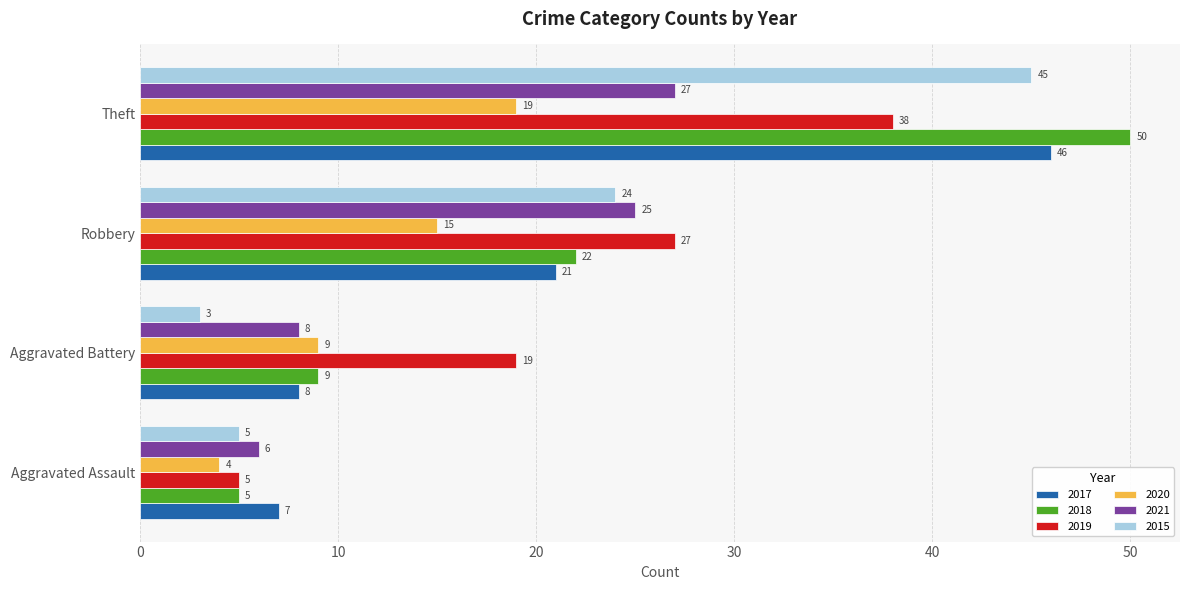

What is the minimum value for 2021?

6